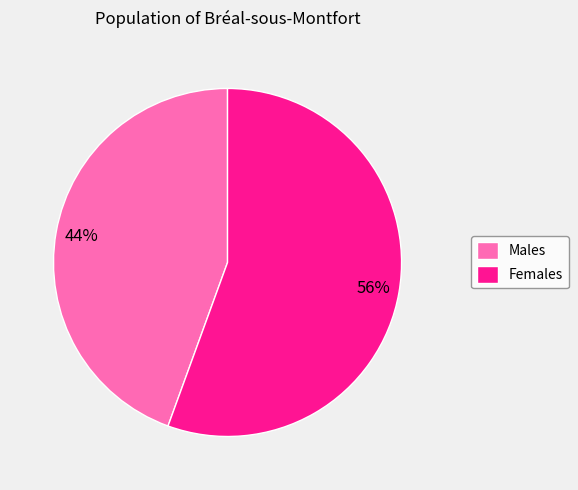

Is the sum of Males and Females greater than half?

Yes